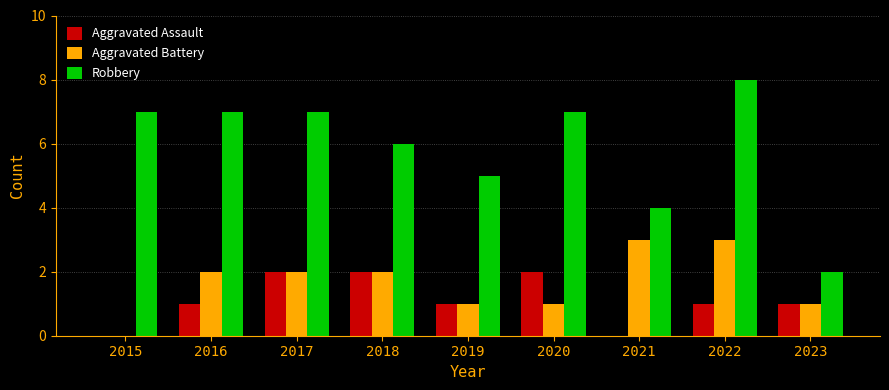

How many series are shown in this chart?

3